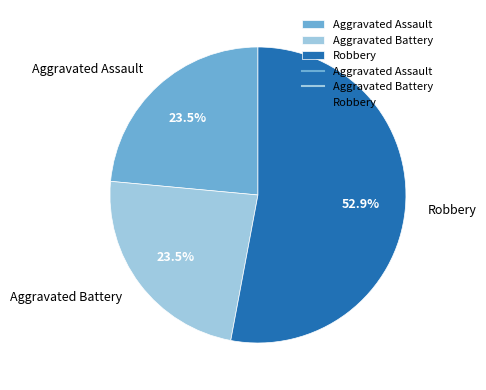

How many segments does this pie chart have?

3